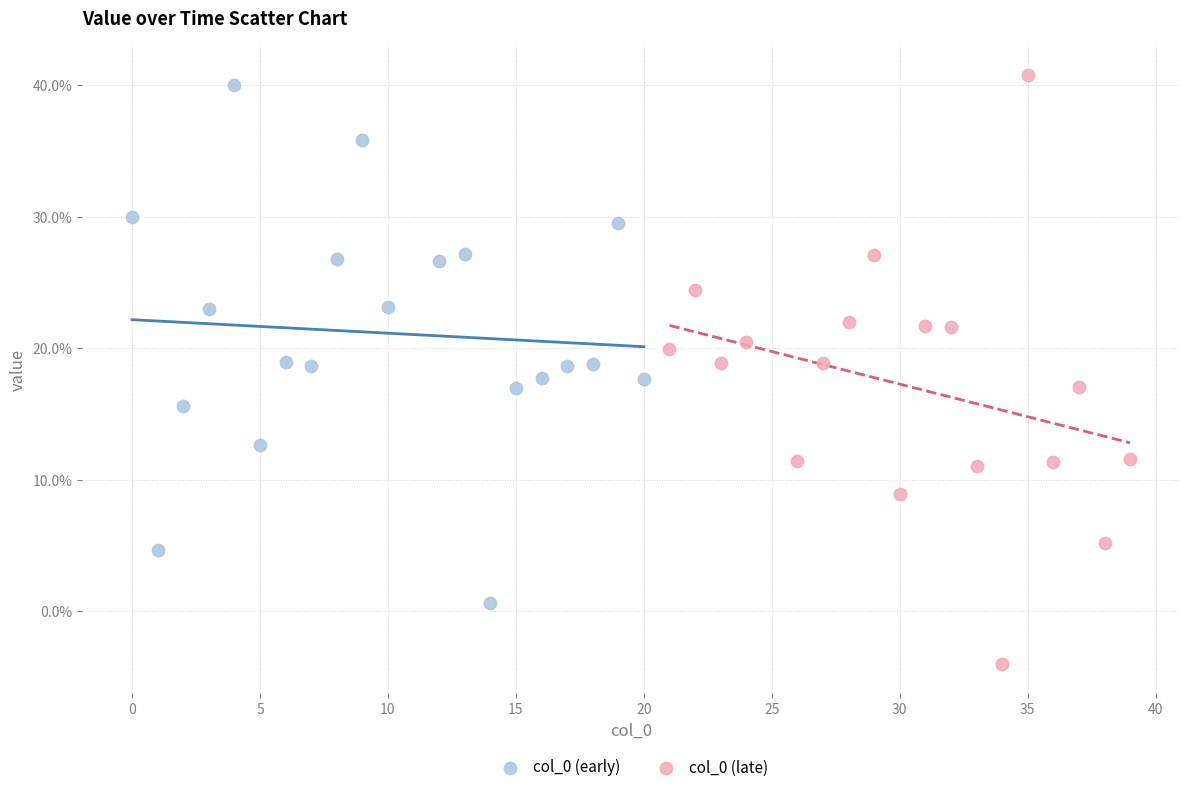

What are all the series names shown in the legend?

col_0 (early), col_0 (late)